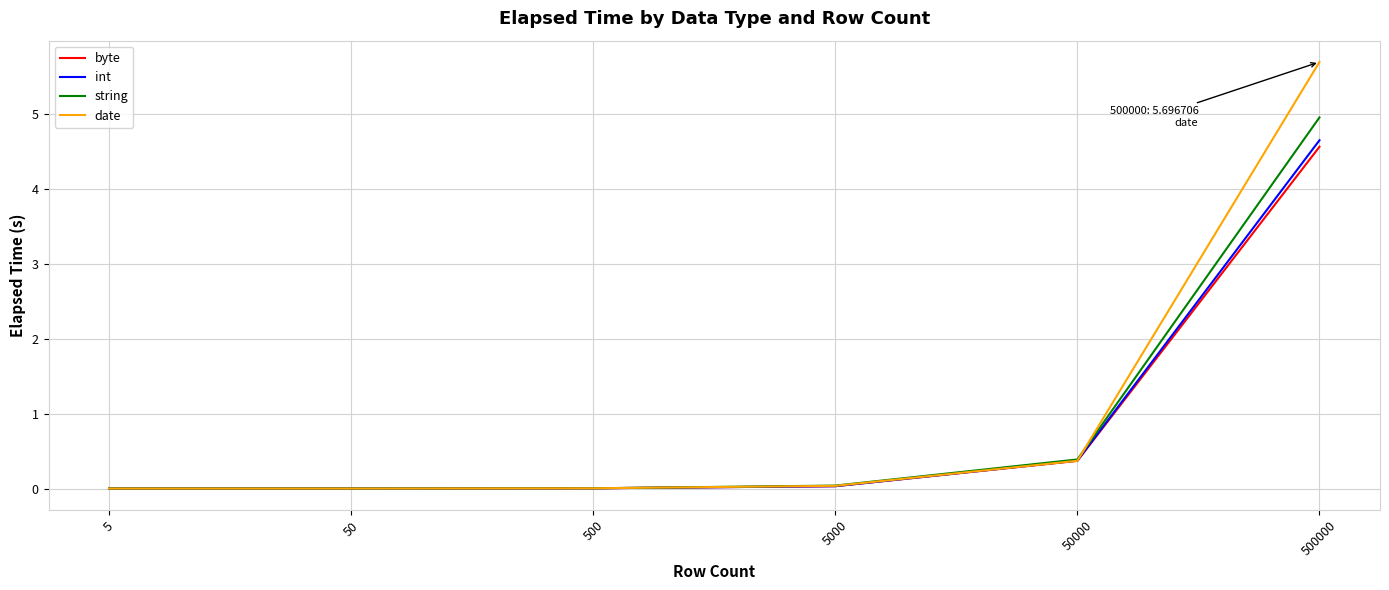

The value of date at 50000 is 0.4. True or false?

True